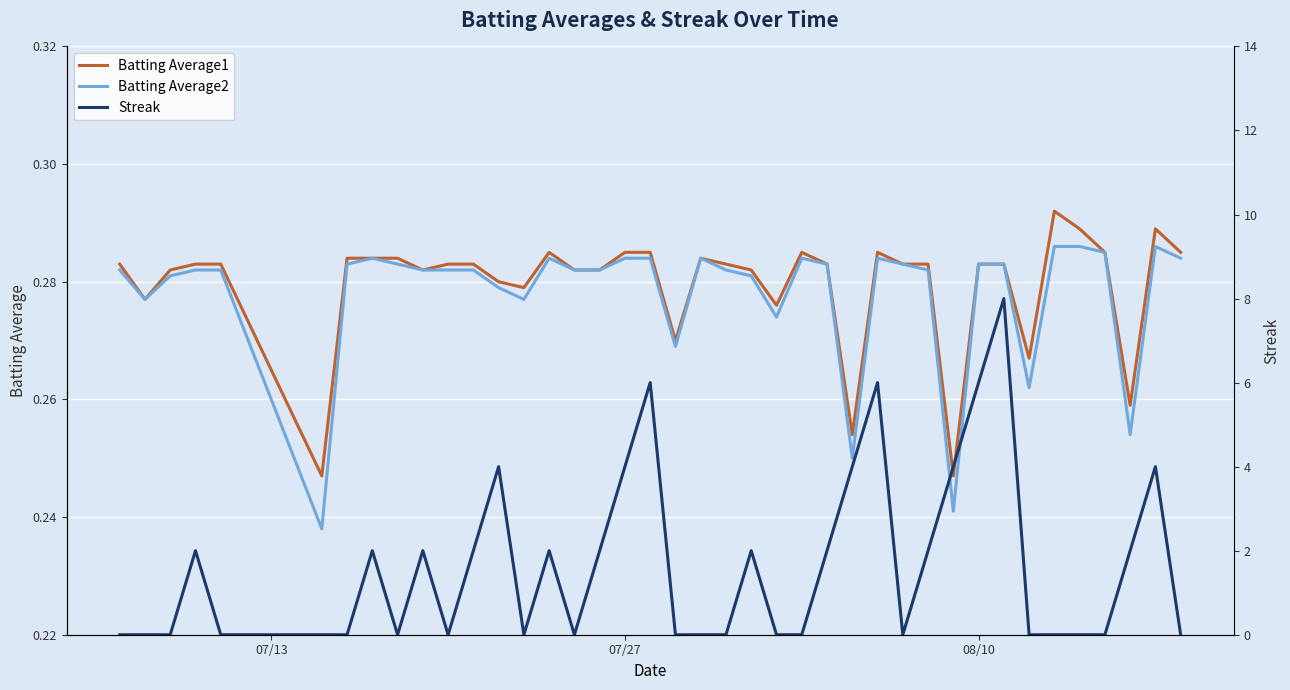

What are all the series names shown in the legend?

Batting Average1, Batting Average2, Streak